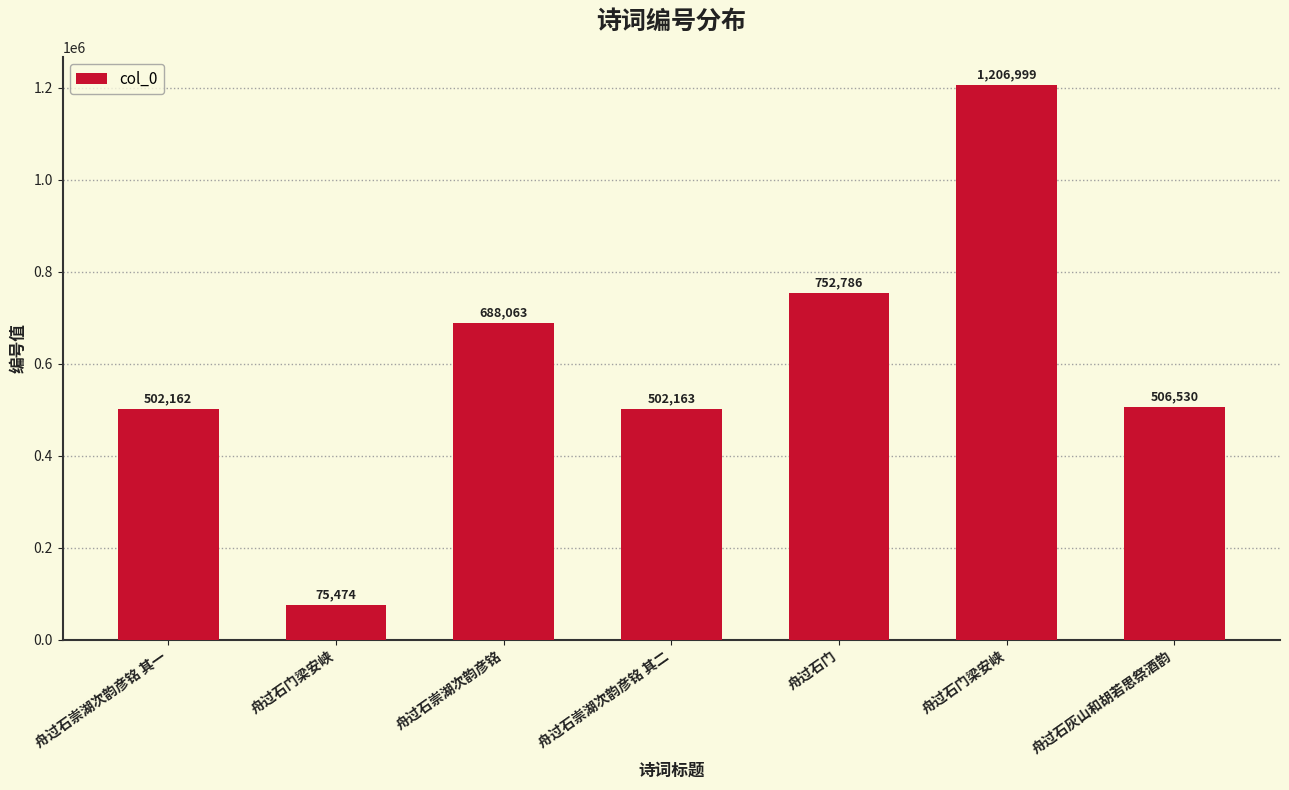

Reading left to right, extract all data points from this chart.

舟过石崇湖次韵彦铭 其一=502162	舟过石门梁安峡=75474	舟过石崇湖次韵彦铭=688063	舟过石崇湖次韵彦铭 其二=502163	舟过石门=752786	舟过石门梁安峡=1206999	舟过石灰山和胡若思祭酒韵=506530